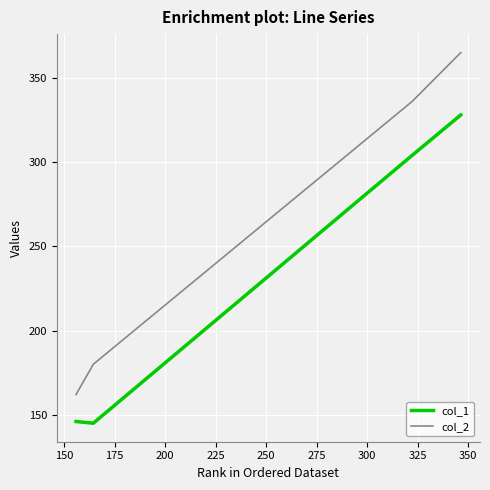

True or false: col_1 has more than 2 interior local peaks.

False